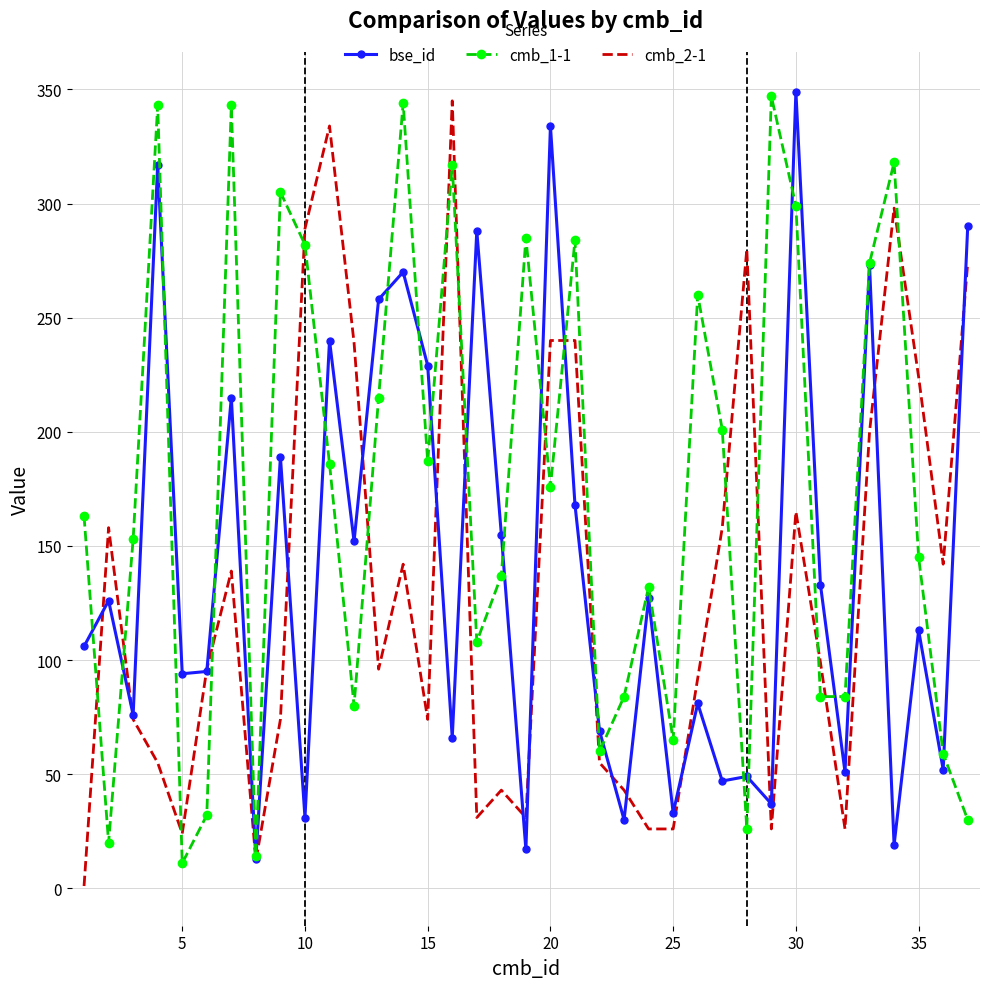

Which series has the largest total across all categories?

cmb_1-1